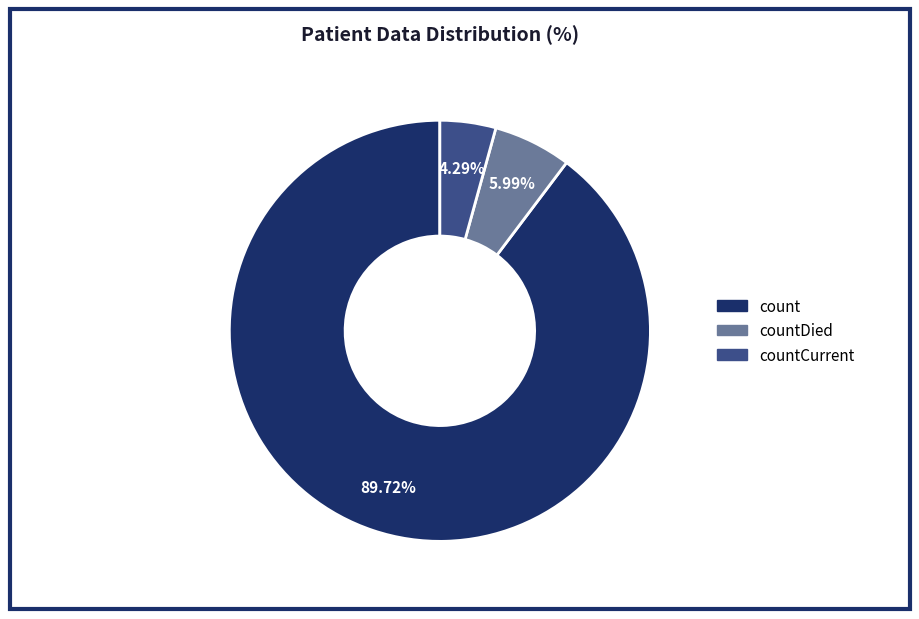

Does any single category account for the majority?

Yes